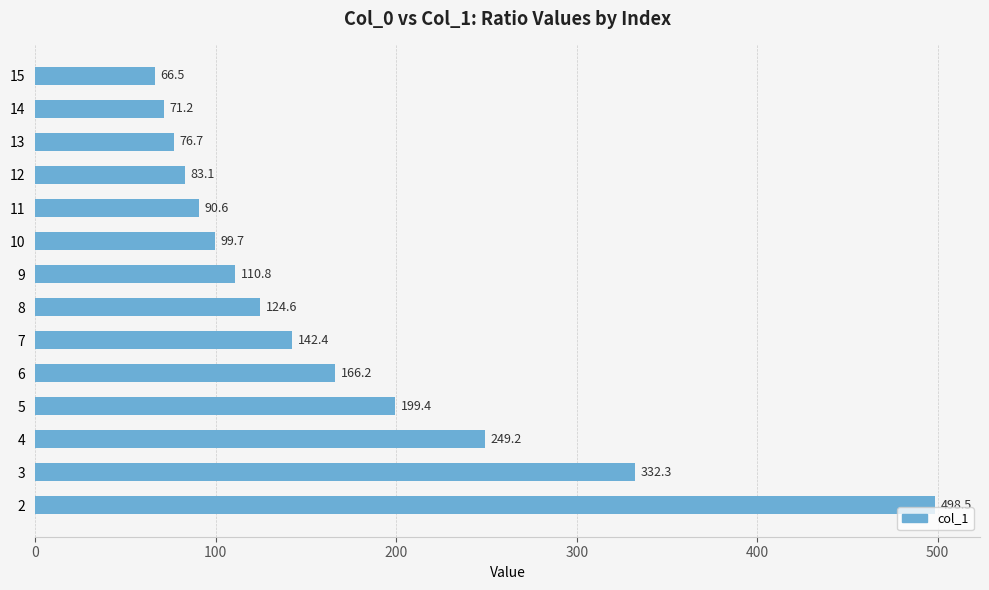

List the labels in order of value, smallest first.

15, 14, 13, 12, 11, 10, 9, 8, 7, 6, 5, 4, 3, 2